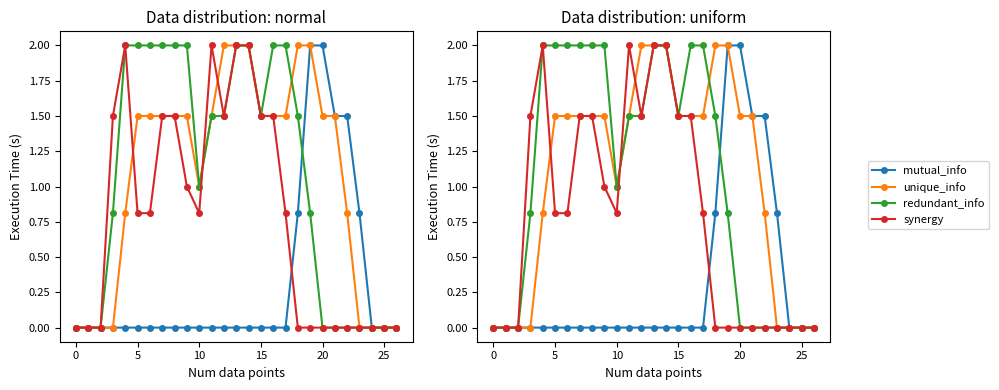

List the series in order of their peak value, highest first.

mutual_info, unique_info, redundant_info, synergy